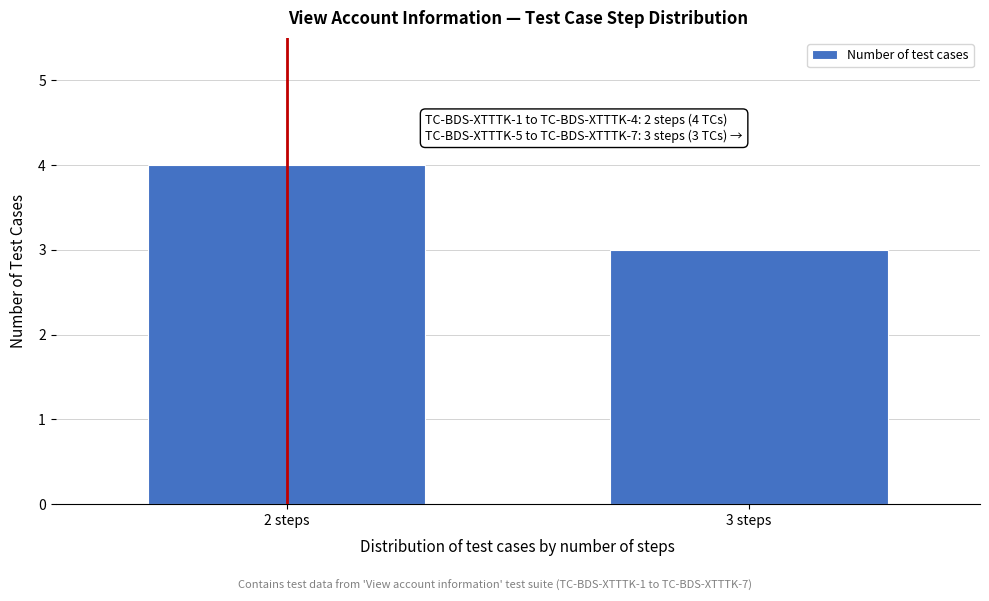

Reading left to right, list all the values displayed in this chart.

4	3